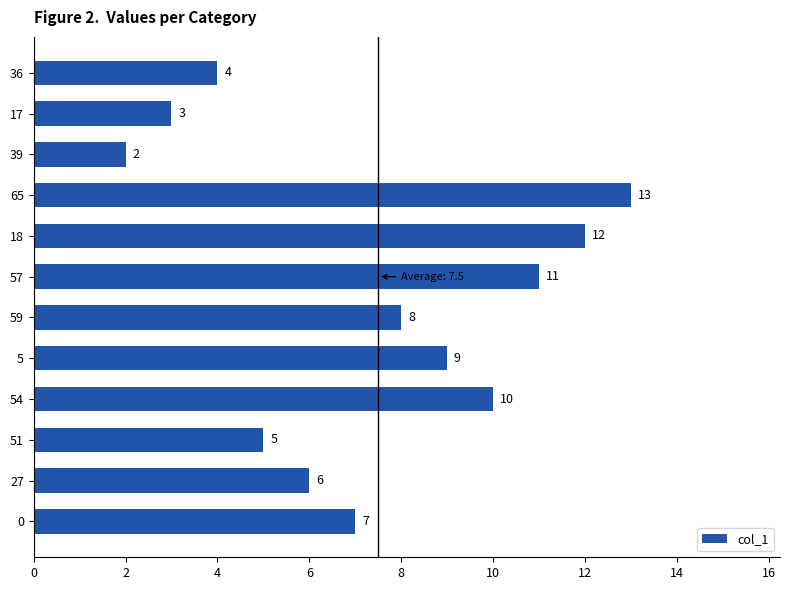

What is the average value?

8